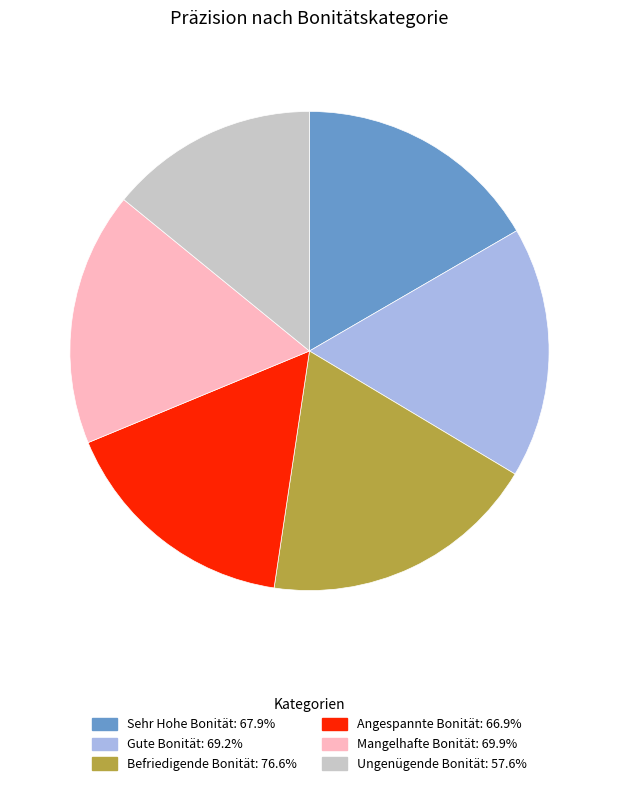

What is the largest slice in the pie chart?

Befriedigende Bonität